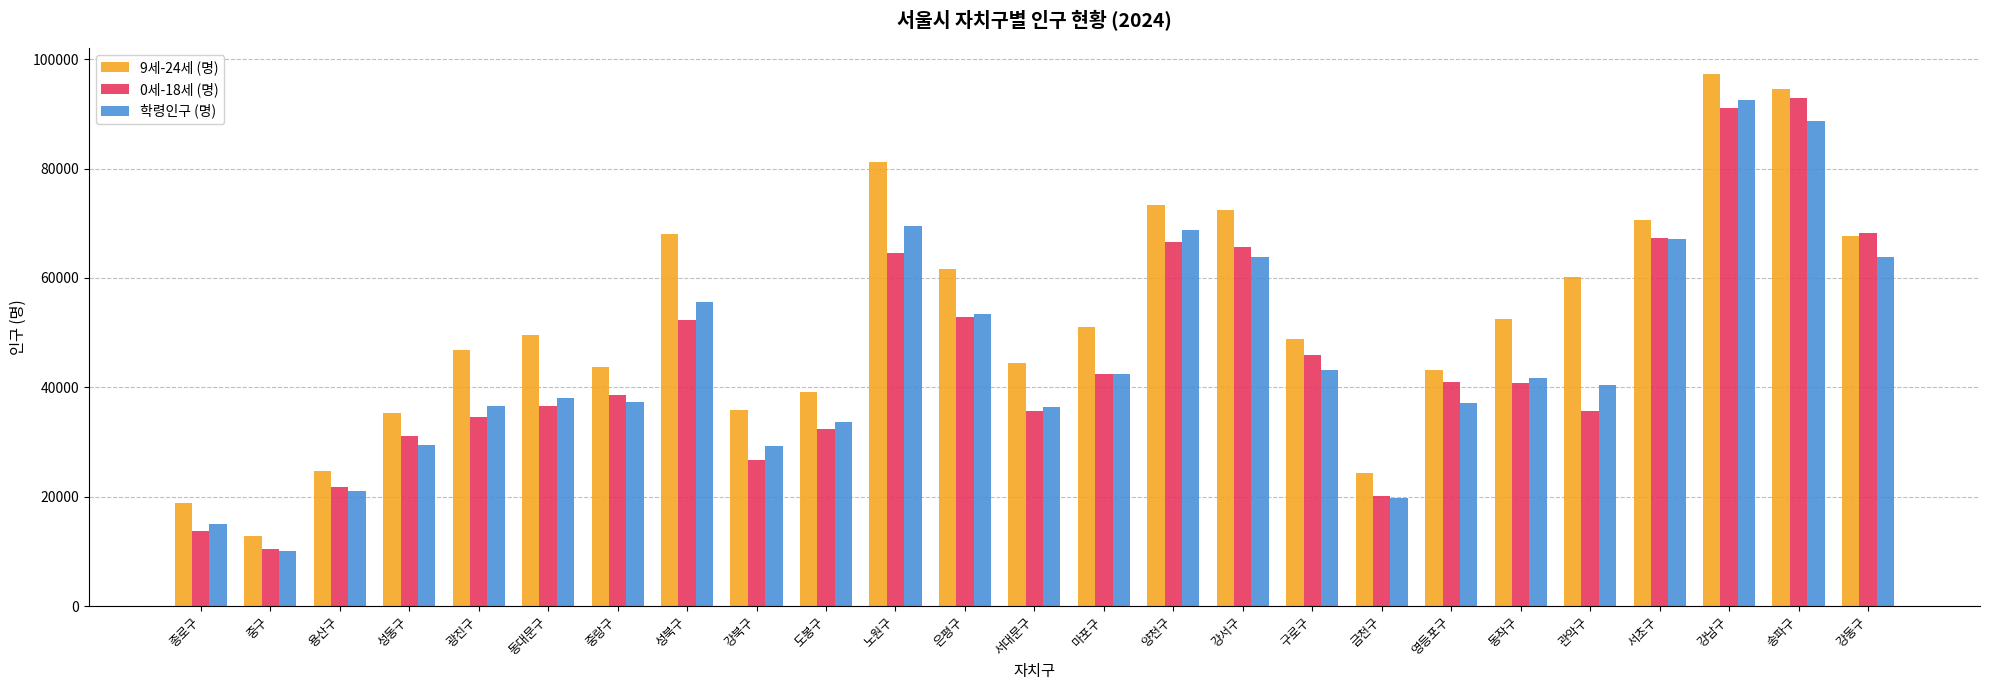

How many series are shown in this chart?

3